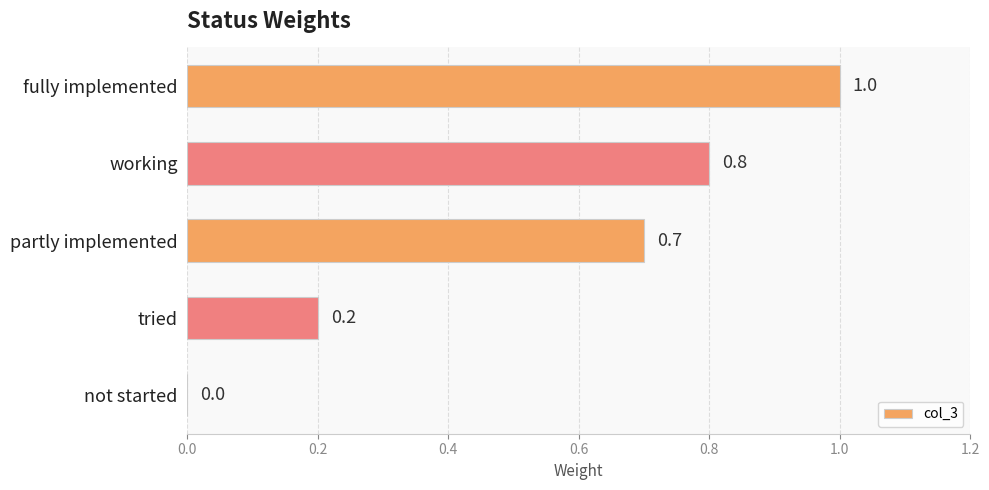

What is the sum of all values?

2.7